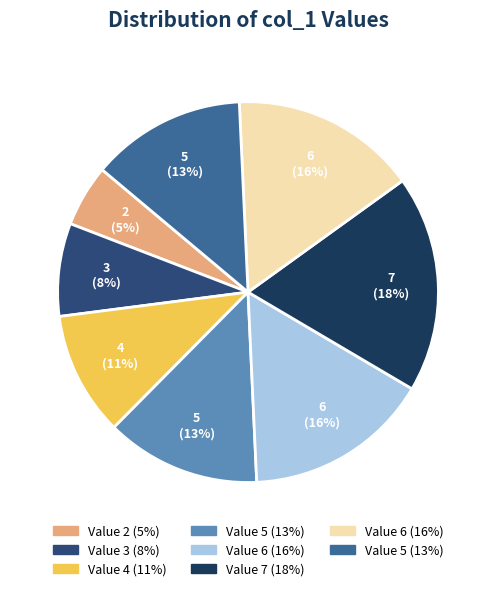

How many slices are in this pie chart?

8